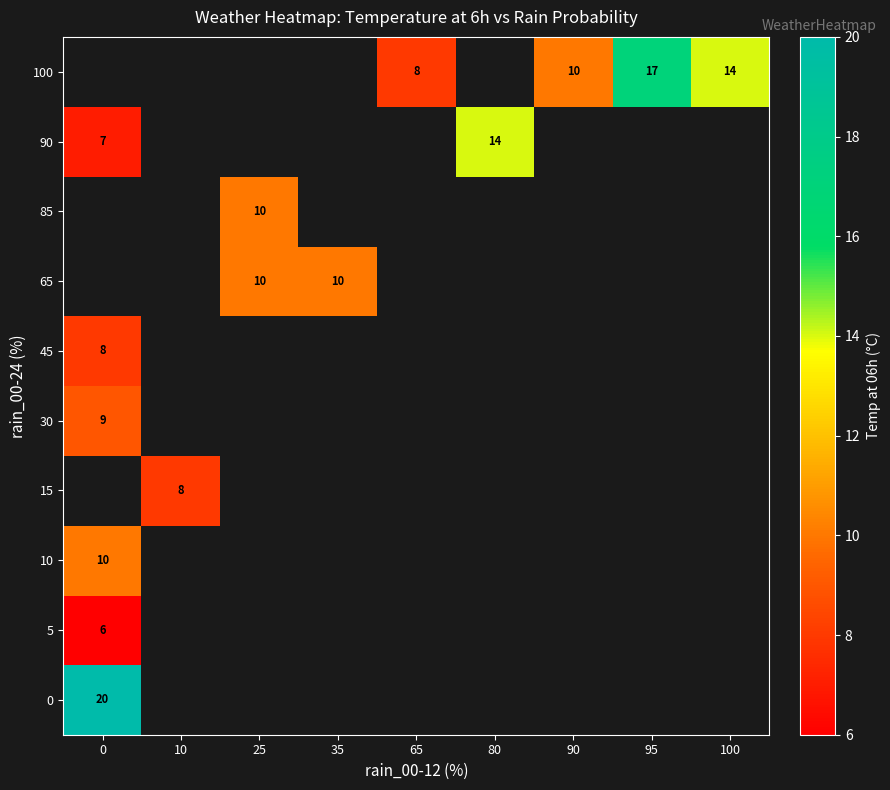

Between 35 and 80, which is larger?

80